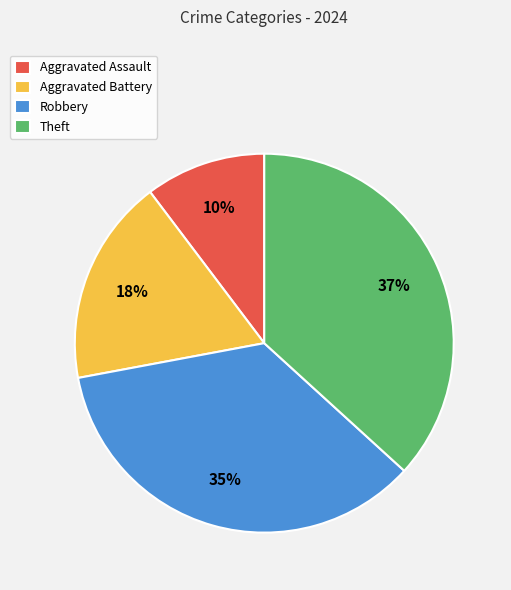

Which slice is the largest?

Theft